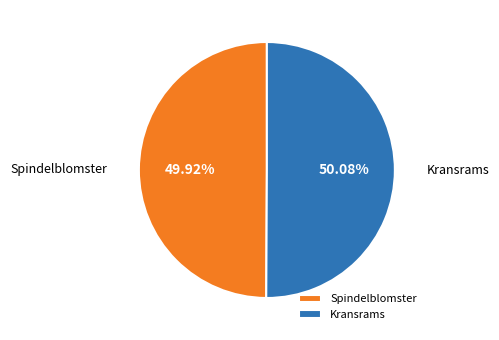

How many segments does this pie chart have?

2